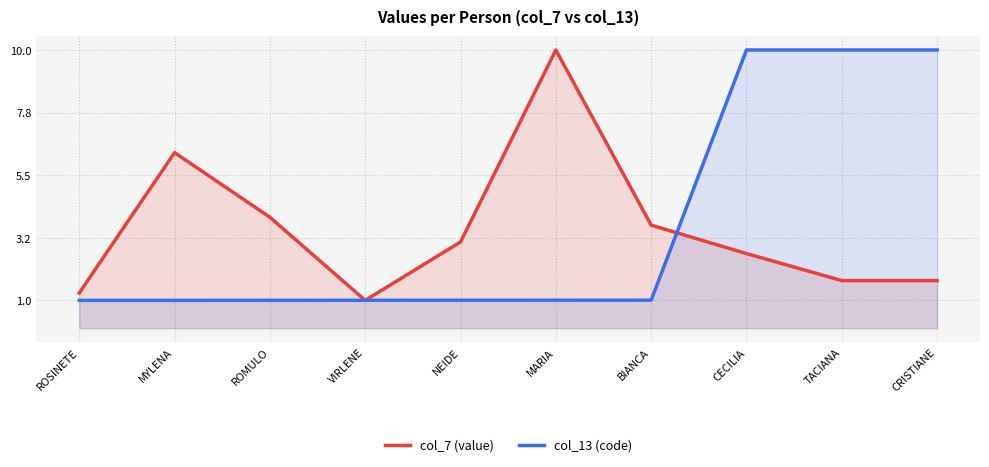

Reading left to right, what are all the values shown in this chart?

col_7 (value): ROSINETE=1.3	MYLENA=6.3	ROMULO=4.0	VIRLENE=1.0	NEIDE=3.1	MARIA=10.0	BIANCA=3.7	CECILIA=2.7	TACIANA=1.7	CRISTIANE=1.7
col_13 (code): ROSINETE=1.0	MYLENA=1.0	ROMULO=1.0	VIRLENE=1.0	NEIDE=1.0	MARIA=1.0	BIANCA=1.0	CECILIA=10.0	TACIANA=10.0	CRISTIANE=10.0